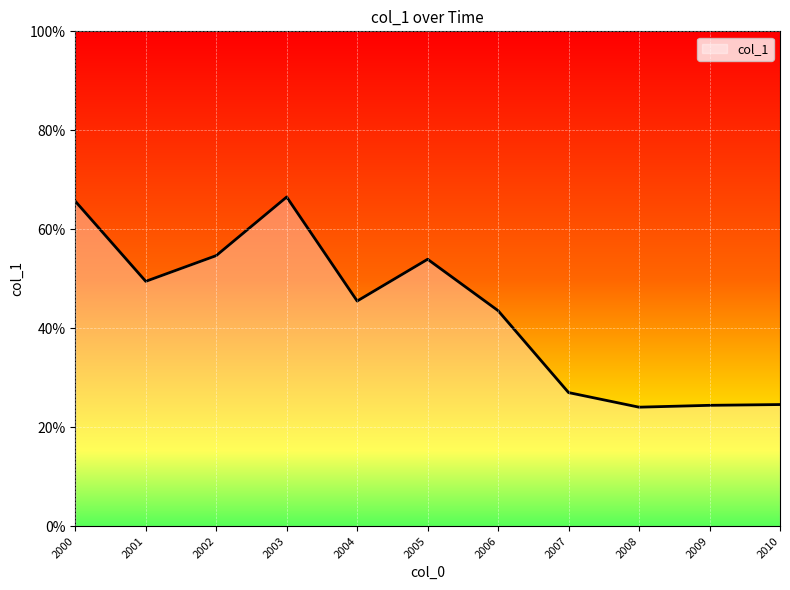

Does the chart have visible grid lines?

Yes